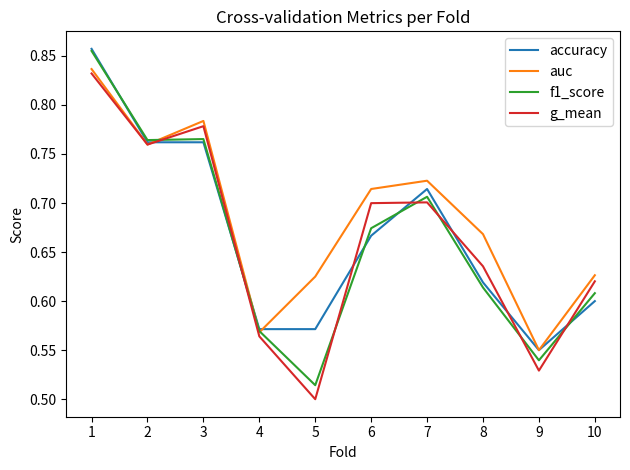

True or false: auc has a value of 1.1 at 5.

False